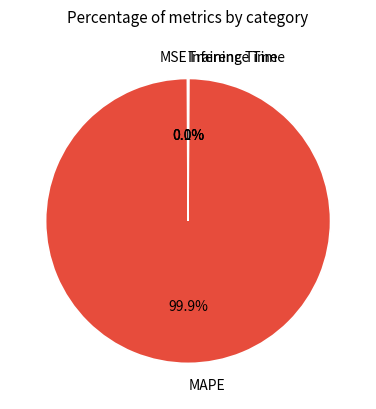

Which slice is the largest?

MAPE